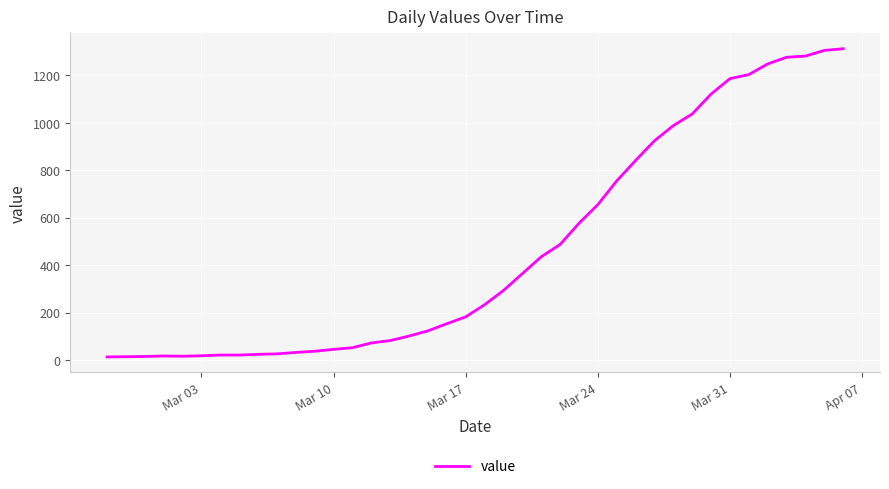

What is the sum of all values?

18584